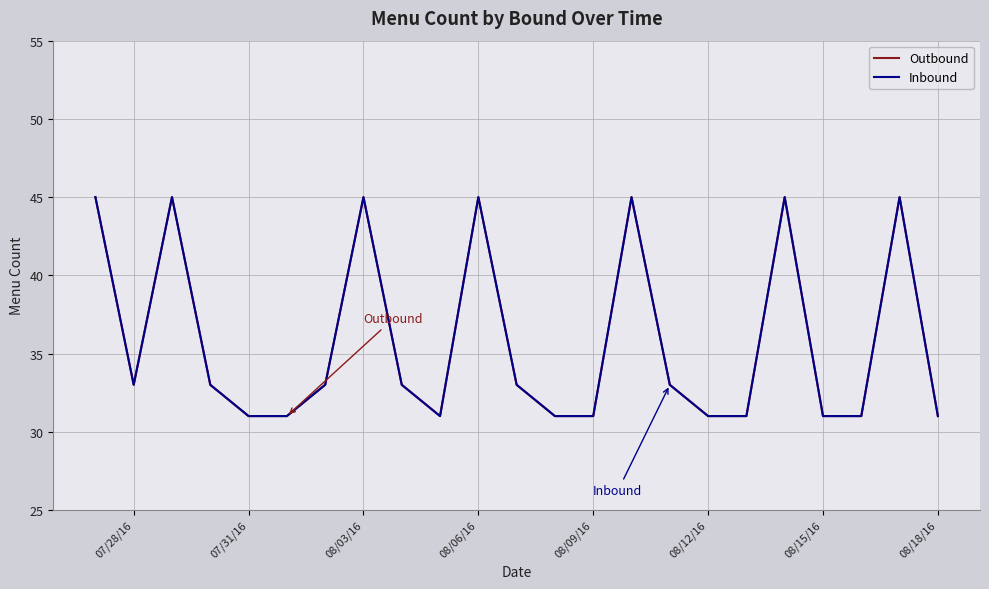

Does the chart display data point markers on the line(s)?

No